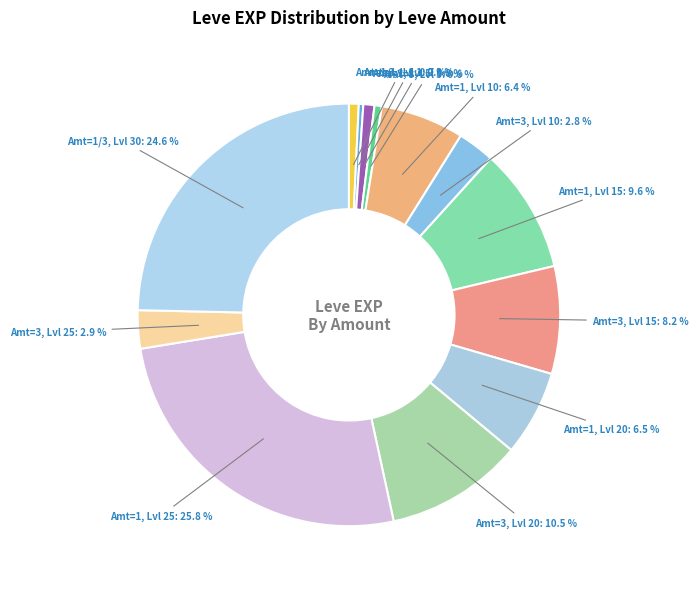

Between Amt=1, Lvl 20 and Amt=3, Lvl 1, which is larger?

Amt=1, Lvl 20